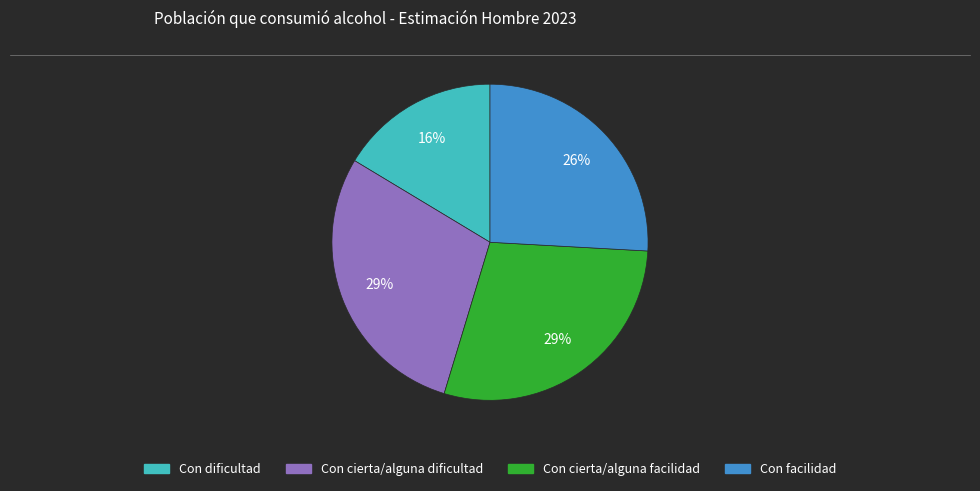

Is the sum of Con cierta/alguna facilidad and Con dificultad greater than half?

No